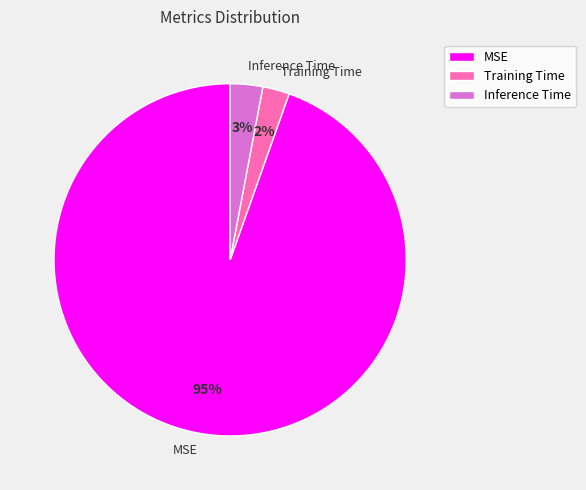

The MSE slice represents 95% of the pie. True or false?

True